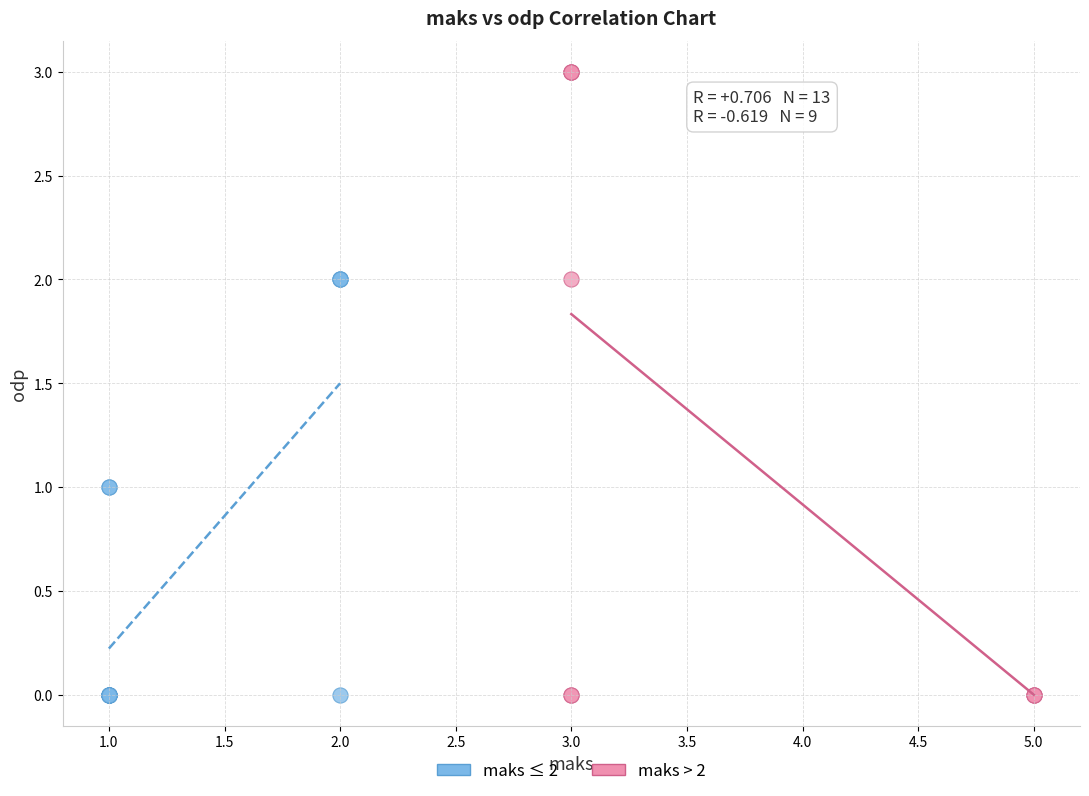

Which series has the largest Y range (max minus min)?

maks > 2